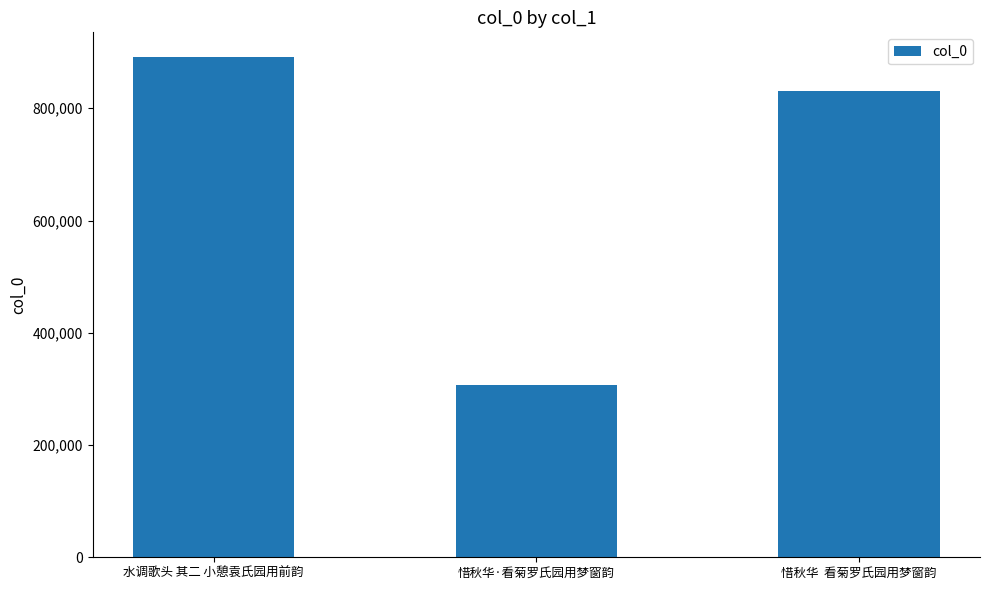

What is the label of the 2nd bar from the left?

惜秋华·看菊罗氏园用梦窗韵